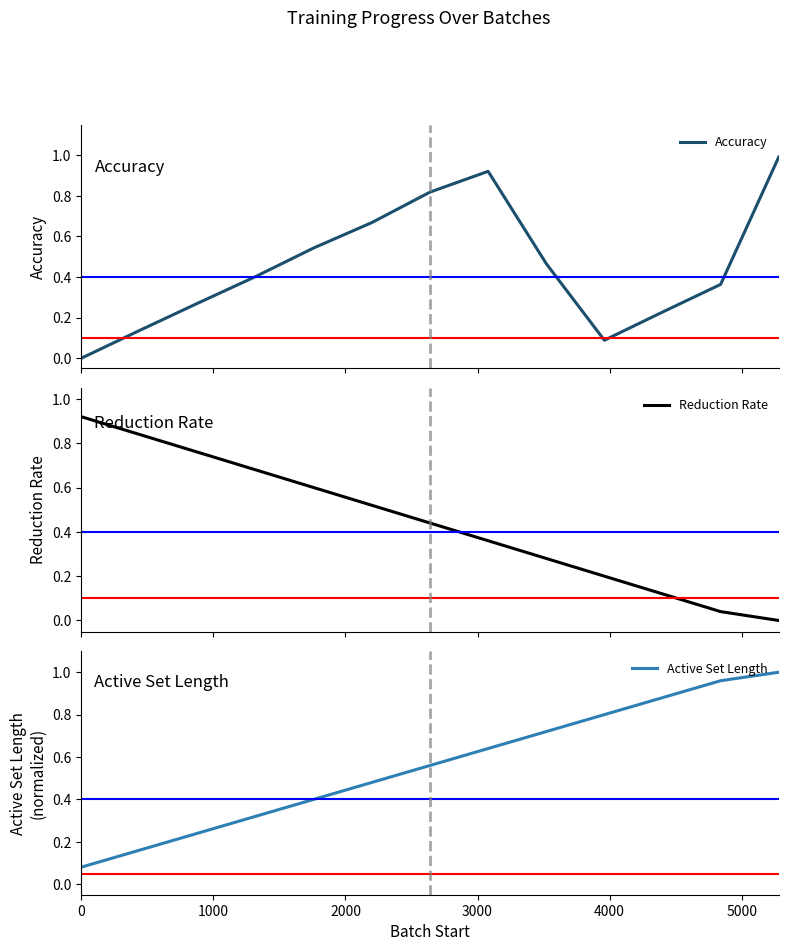

What is the difference between the maximum and second lowest values in the Active Set Length series?

0.8